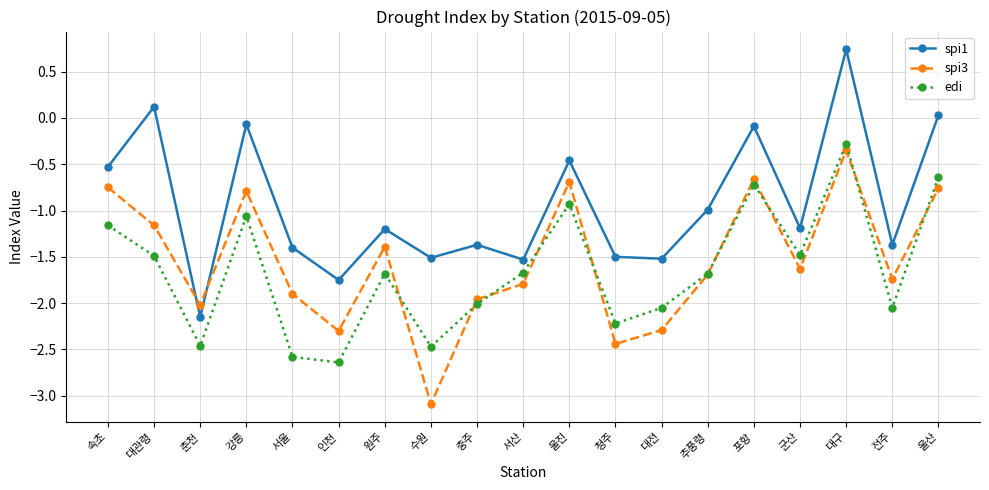

How many data points in edi are less than -1?

15